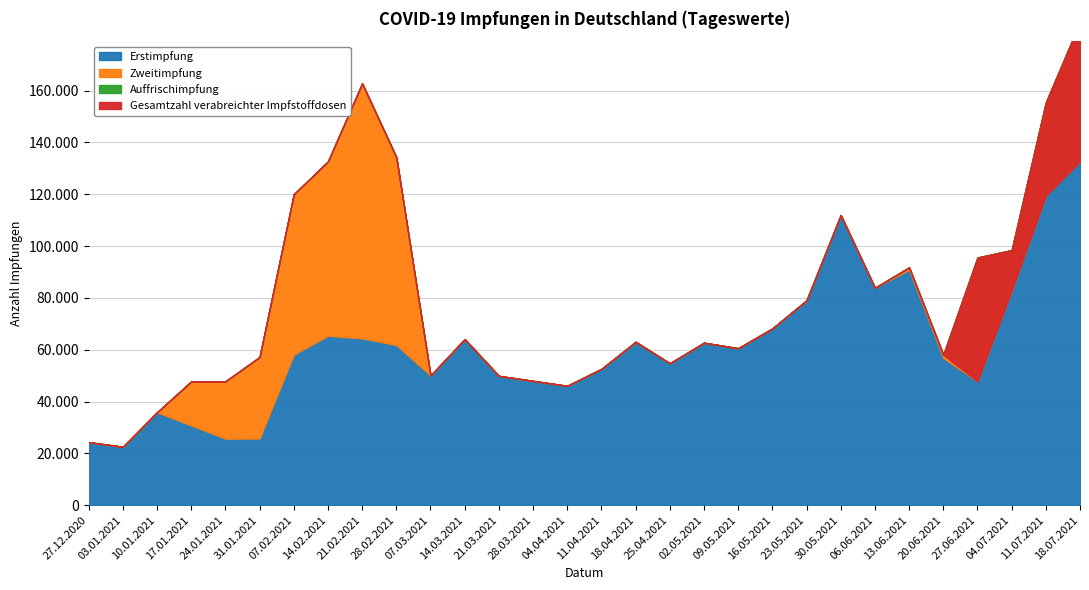

True or false: Auffrischimpfung and Erstimpfung intersect in this chart.

False